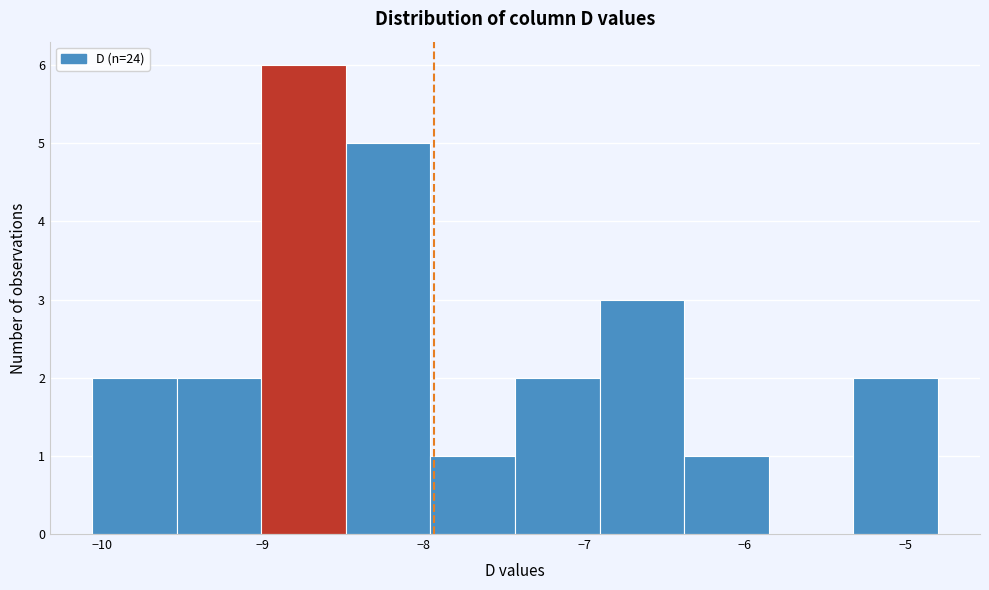

Reading left to right, transcribe this chart: for each bar, give the range it covers on the x-axis and its height. Neither the bar edges nor the heights are printed on the chart, so give them approximately, as read against the axes.

-10.1 to -9.5: 2
-9.5 to -9.0: 2
-9.0 to -8.5: 6
-8.5 to -8.0: 5
-8.0 to -7.4: 1
-7.4 to -6.9: 2
-6.9 to -6.4: 3
-6.4 to -5.9: 1
-5.9 to -5.3: 0
-5.3 to -4.8: 2